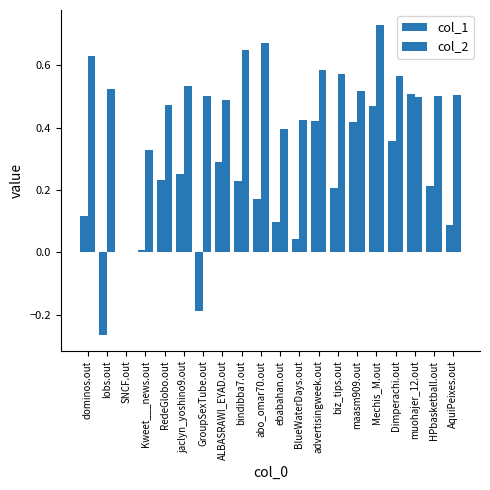

What is the difference between the maximum and minimum values in the col_2 series?

0.7